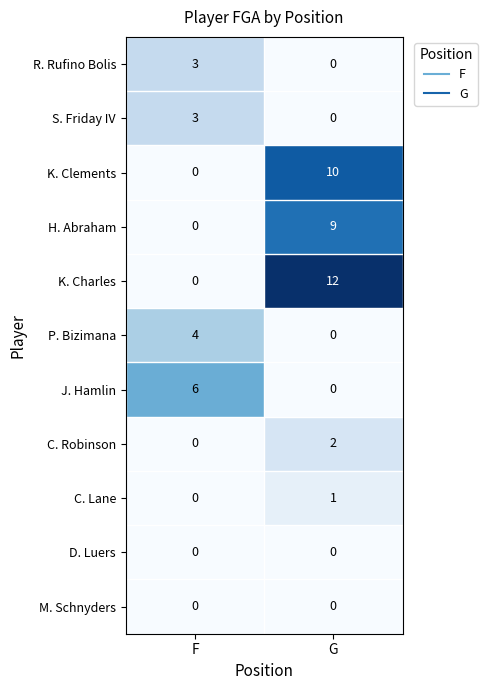

How many series are shown in this chart?

11